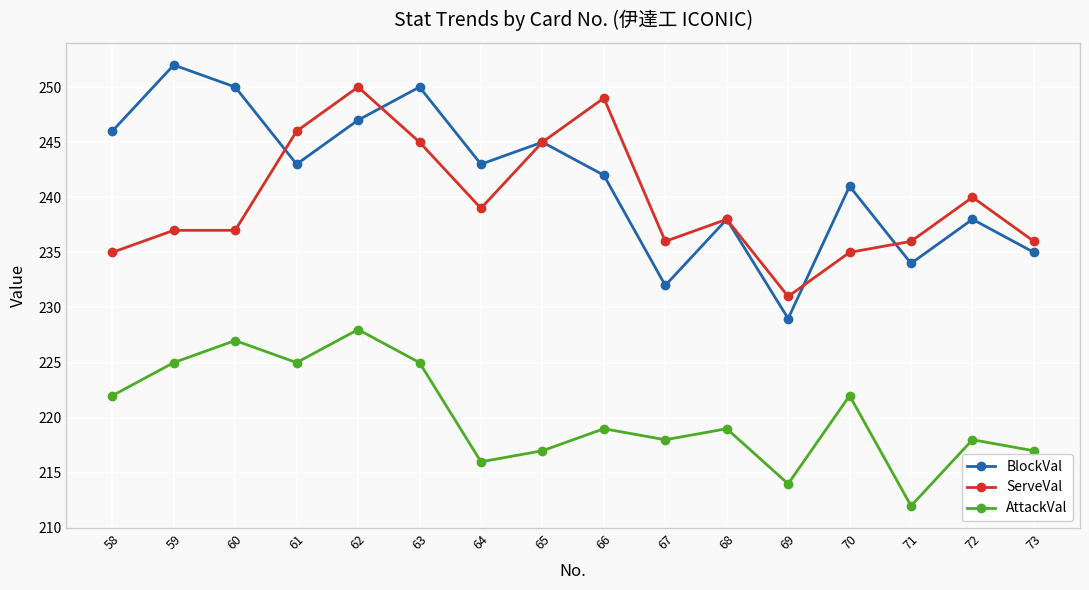

Which series has the largest total across all categories?

BlockVal